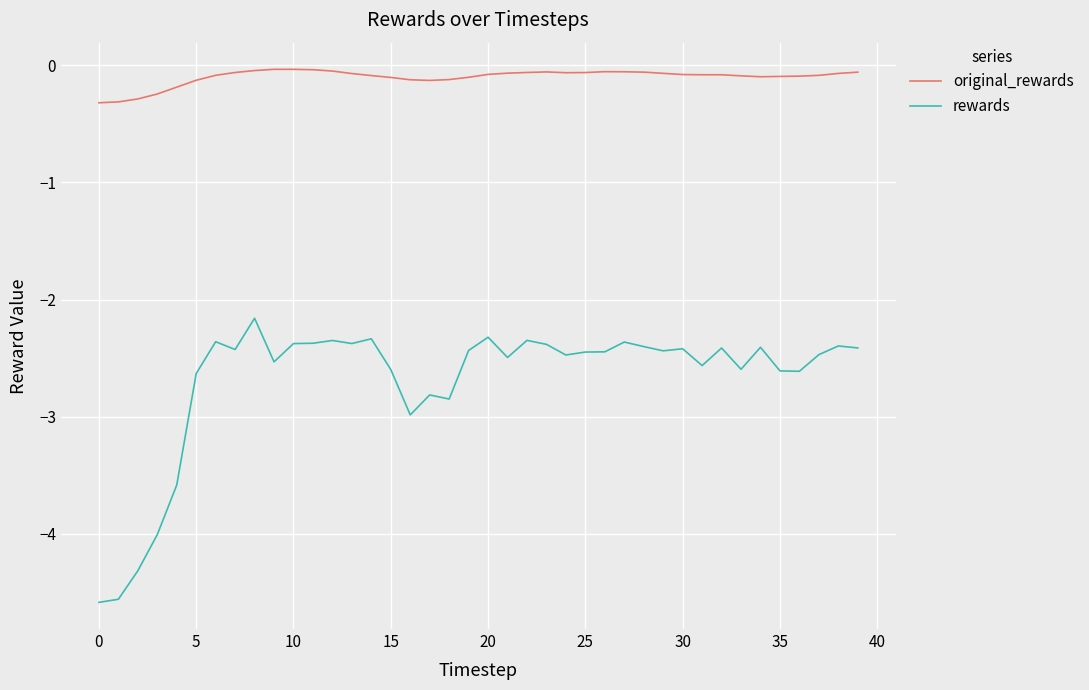

True or false: rewards and original_rewards cross at least once.

False